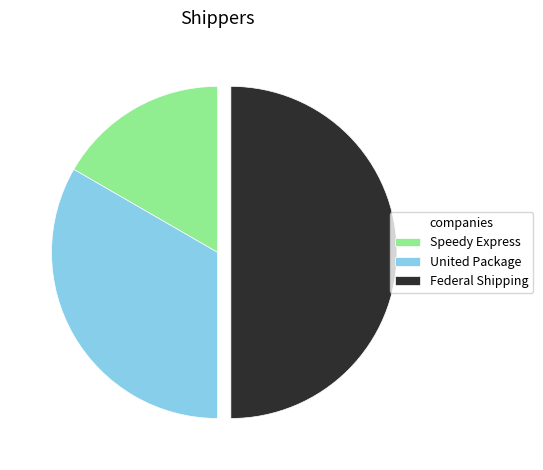

Which has a higher value, Federal Shipping or United Package?

Federal Shipping